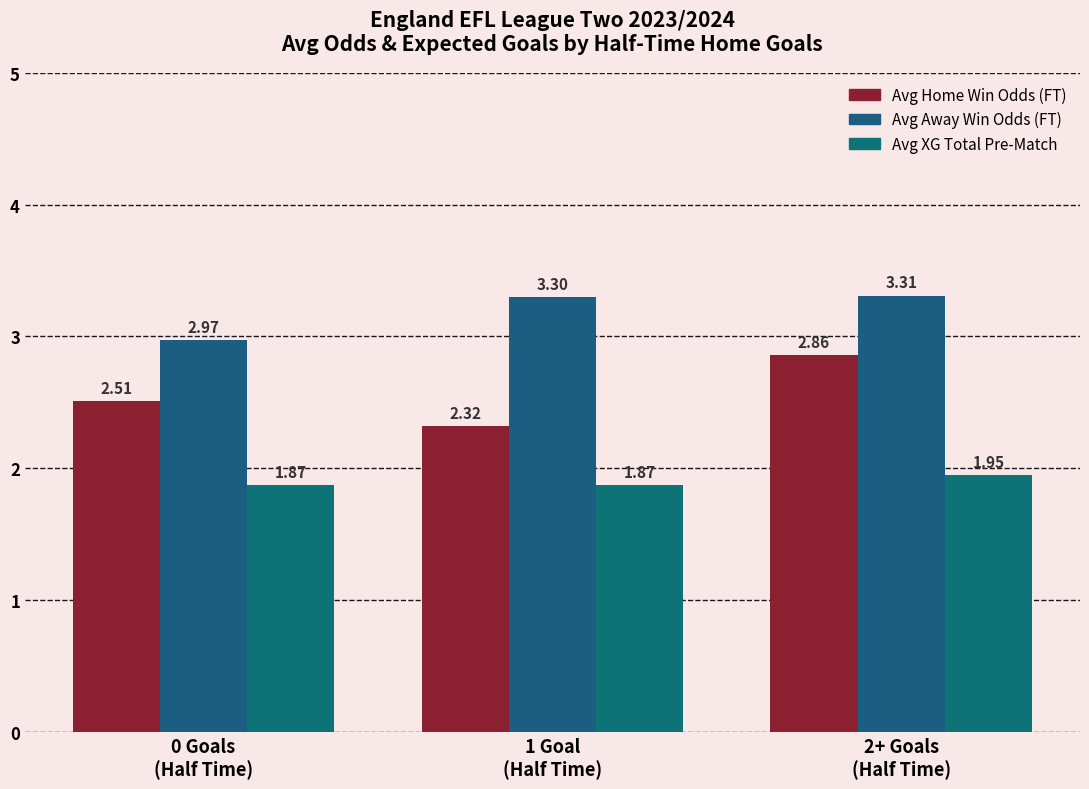

Reading left to right, transcribe all the data shown in this chart.

Avg Odd_H_FT: 2.5	2.3	2.9
Avg Odd_A_FT: 3.0	3.3	3.3
Avg XG_Total_Pre: 1.9	1.9	1.9